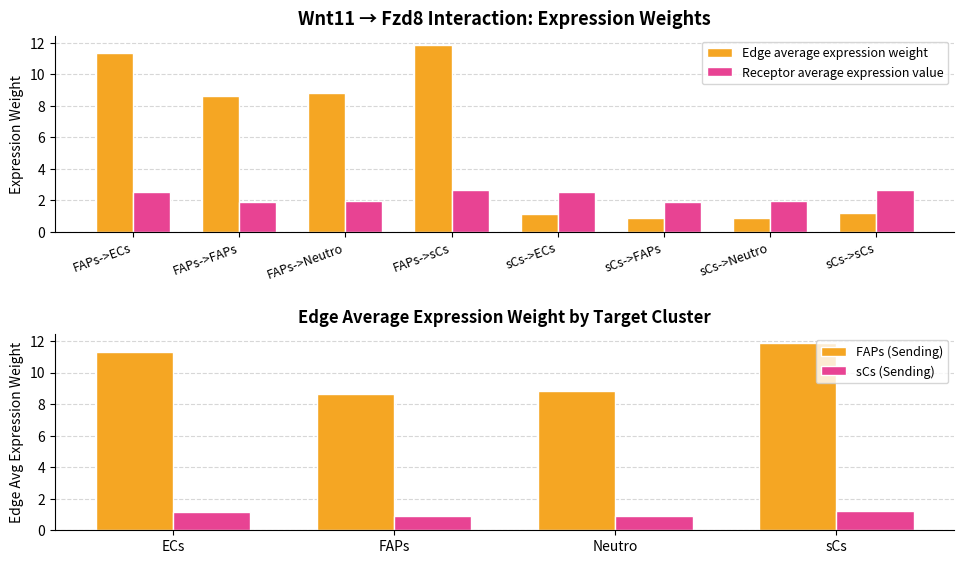

What is the average value of the Receptor average expression value series?

2.3